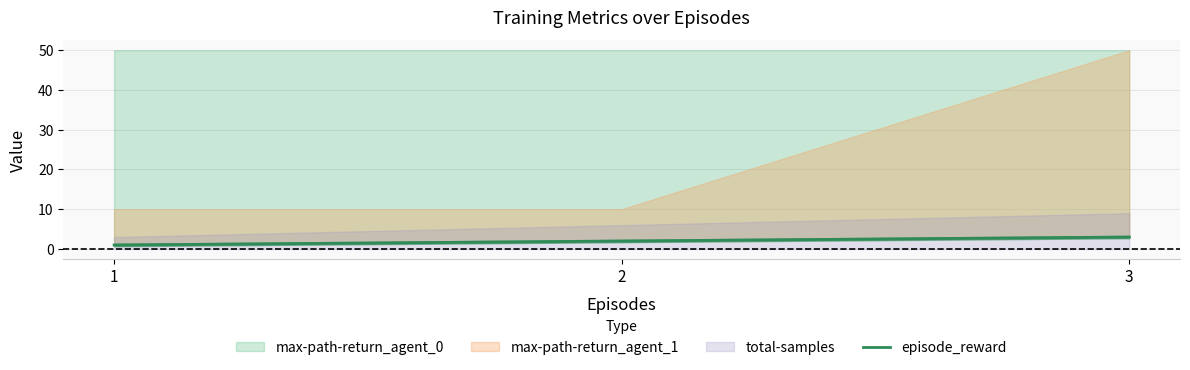

The value at 2 is 2. True or false?

True